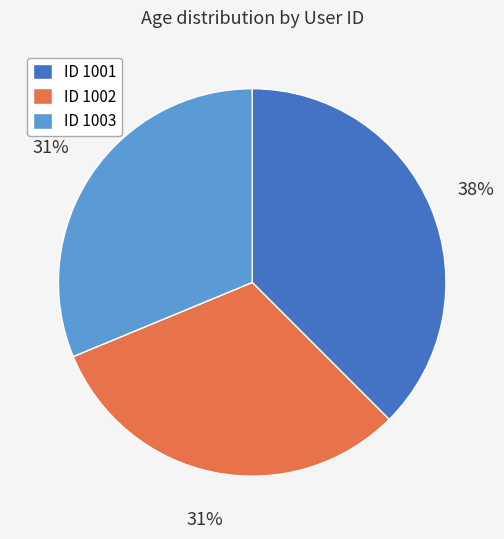

Do ID 1003 and ID 1001 together represent more than half of the pie?

Yes